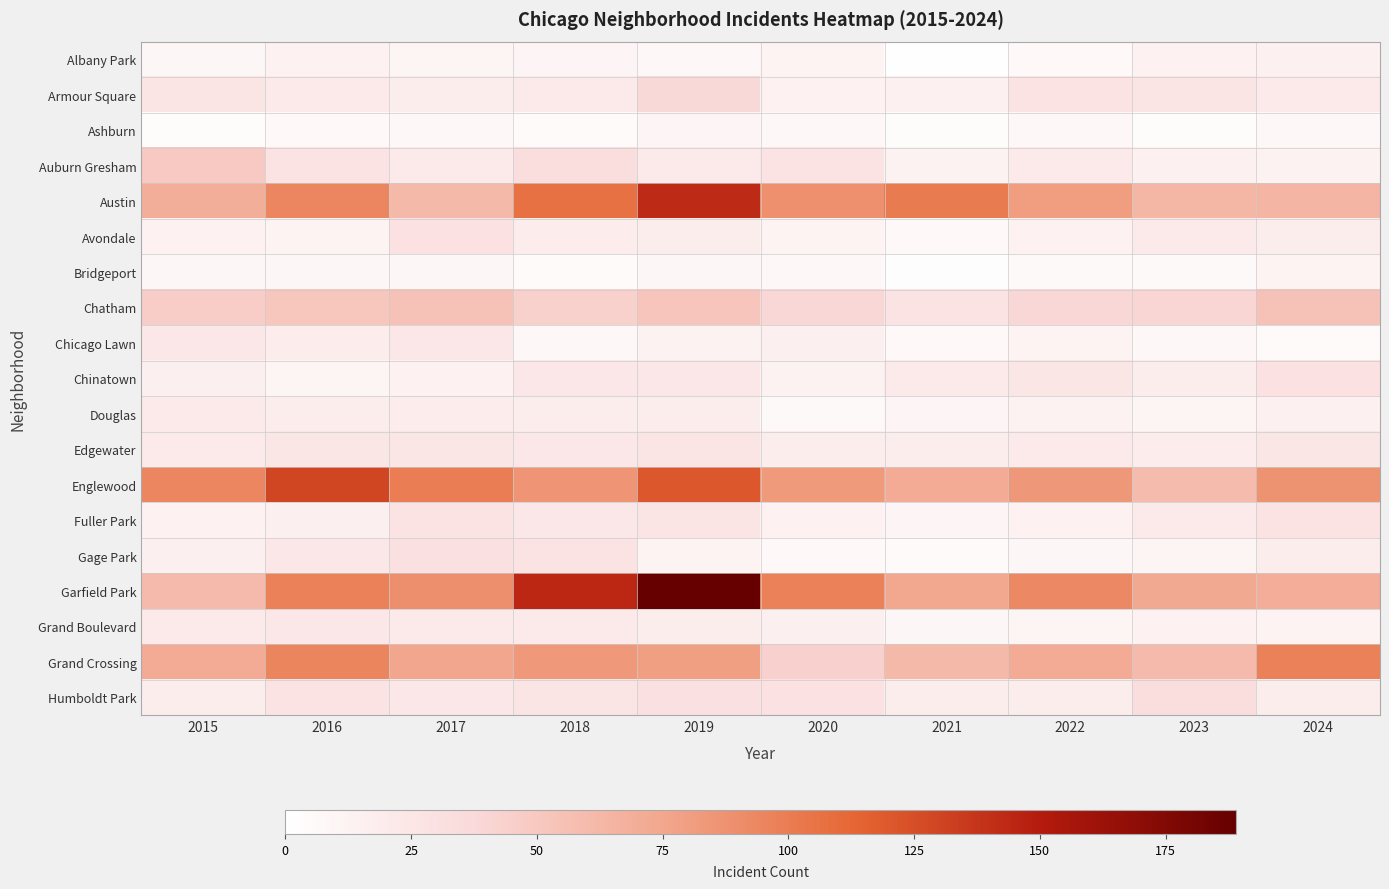

Reading left to right, list all the values displayed in this chart.

Albany Park: 2015=9	2016=14	2017=11	2018=10	2019=8	2020=12	2021=1	2022=7	2023=14	2024=15
Armour Square: 2015=26	2016=21	2017=18	2018=20	2019=38	2020=14	2021=15	2022=27	2023=26	2024=22
Ashburn: 2015=4	2016=7	2017=8	2018=5	2019=10	2020=8	2021=4	2022=8	2023=4	2024=8
Auburn Gresham: 2015=49	2016=27	2017=22	2018=32	2019=22	2020=28	2021=13	2022=22	2023=15	2024=13
Austin: 2015=69	2016=94	2017=61	2018=107	2019=143	2020=88	2021=101	2022=81	2023=63	2024=64
Avondale: 2015=14	2016=12	2017=29	2018=19	2019=17	2020=12	2021=7	2022=14	2023=21	2024=17
Bridgeport: 2015=9	2016=9	2017=9	2018=5	2019=9	2020=8	2021=2	2022=6	2023=6	2024=12
Chatham: 2015=46	2016=51	2017=55	2018=44	2019=52	2020=39	2021=28	2022=39	2023=40	2024=54
Chicago Lawn: 2015=23	2016=19	2017=24	2018=8	2019=13	2020=16	2021=7	2022=12	2023=8	2024=5
Chinatown: 2015=16	2016=11	2017=14	2018=24	2019=24	2020=13	2021=21	2022=25	2023=17	2024=29
Douglas: 2015=21	2016=18	2017=19	2018=18	2019=18	2020=6	2021=10	2022=13	2023=11	2024=15
Edgewater: 2015=21	2016=25	2017=25	2018=24	2019=26	2020=17	2021=17	2022=22	2023=19	2024=25
Englewood: 2015=94	2016=129	2017=99	2018=85	2019=120	2020=82	2021=71	2022=84	2023=59	2024=87
Fuller Park: 2015=14	2016=16	2017=27	2018=24	2019=26	2020=14	2021=10	2022=14	2023=21	2024=28
Gage Park: 2015=16	2016=23	2017=31	2018=28	2019=12	2020=7	2021=5	2022=9	2023=11	2024=18
Garfield Park: 2015=60	2016=97	2017=89	2018=144	2019=189	2020=97	2021=74	2022=93	2023=73	2024=70
Grand Boulevard: 2015=20	2016=23	2017=21	2018=20	2019=17	2020=16	2021=9	2022=11	2023=14	2024=12
Grand Crossing: 2015=71	2016=95	2017=75	2018=83	2019=79	2020=43	2021=61	2022=71	2023=60	2024=97
Humboldt Park: 2015=18	2016=27	2017=23	2018=26	2019=31	2020=30	2021=17	2022=18	2023=32	2024=18